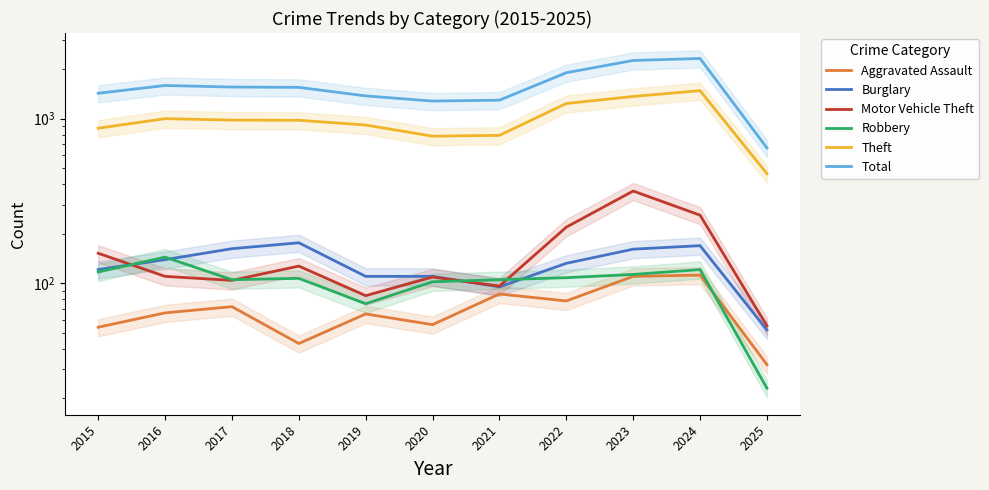

List the labels in order of Total value, smallest first.

2025, 2020, 2021, 2019, 2015, 2018, 2017, 2016, 2022, 2023, 2024